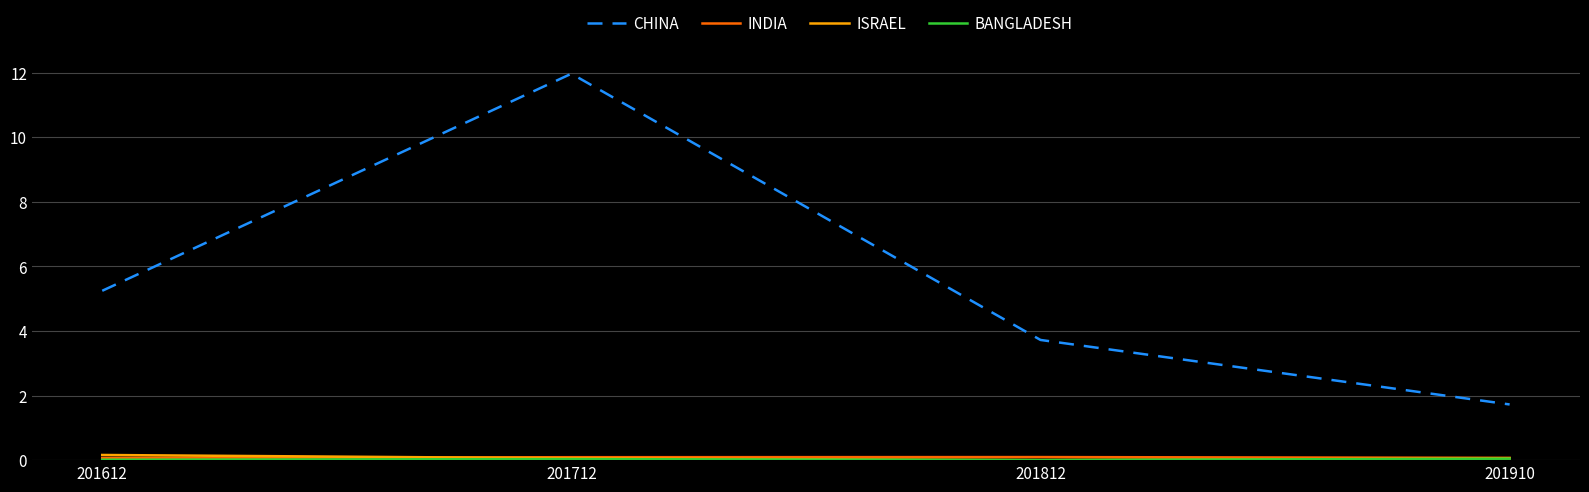

Rank the categories by CHINA value from lowest to highest.

201910, 201812, 201612, 201712